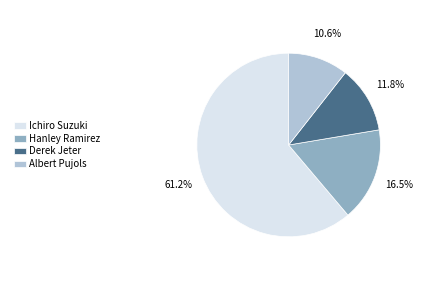

True or false: Ichiro Suzuki accounts for 61% of the total.

True